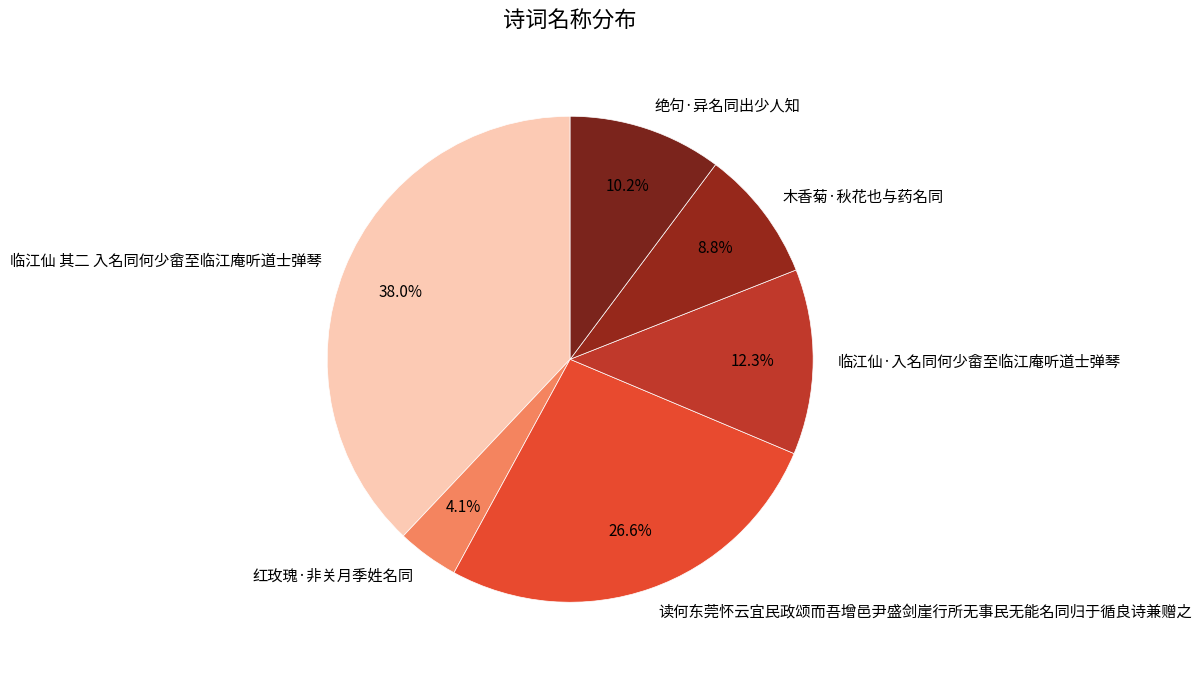

Is there a majority slice in this chart?

No